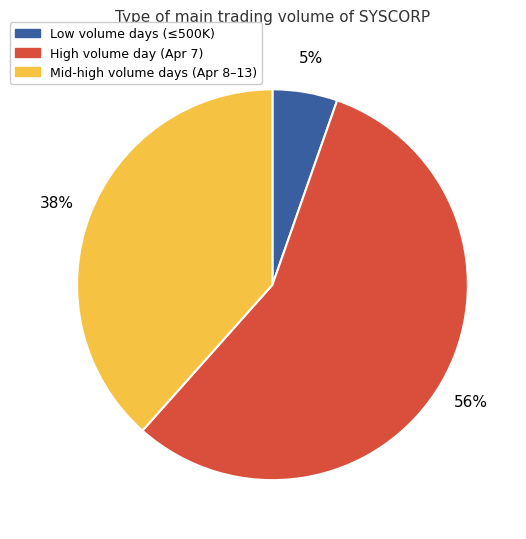

Does any single category account for the majority?

Yes